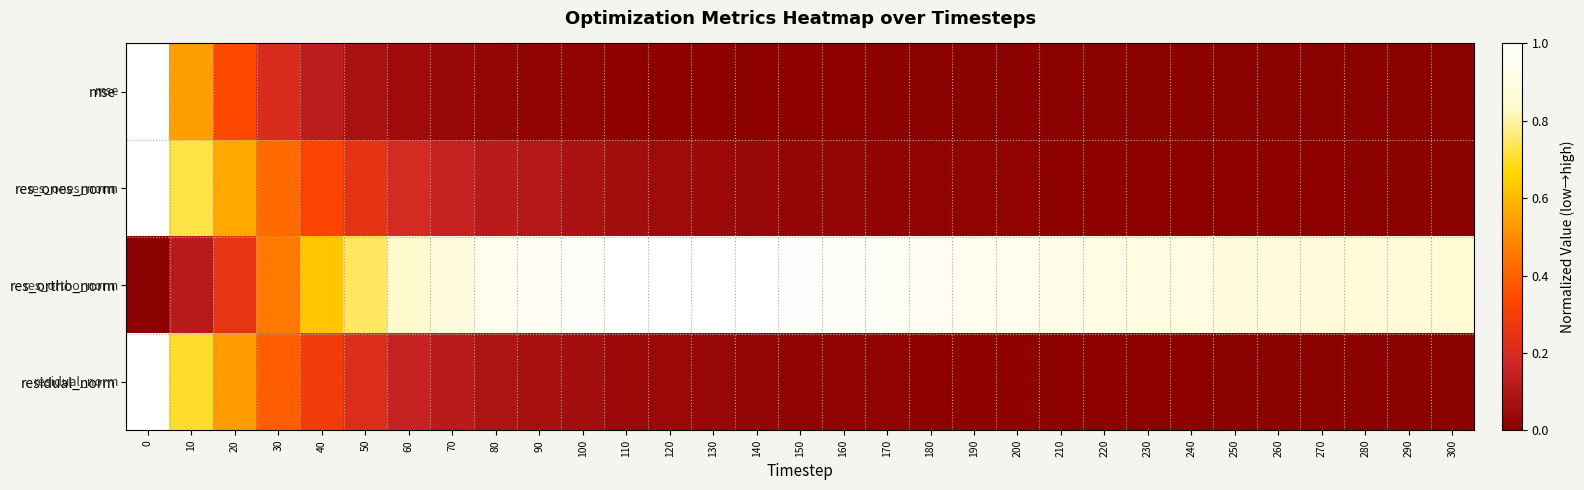

Which series has the largest range (max minus min)?

res_ones_norm